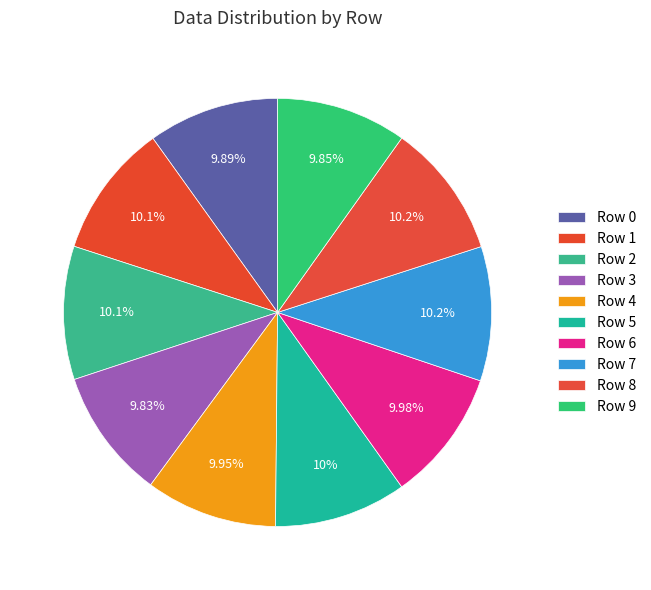

Count the number of slices in the pie.

10